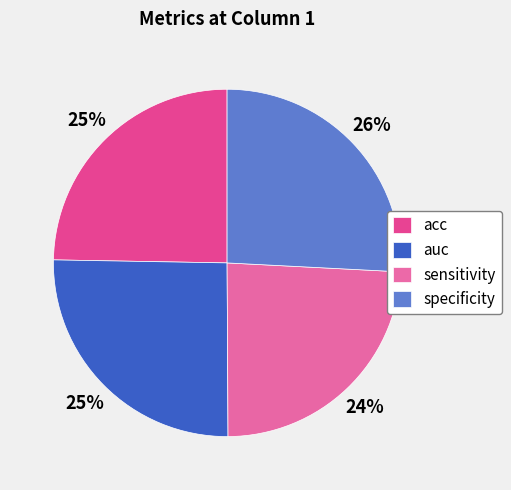

To the nearest percent, what portion does acc represent?

25%